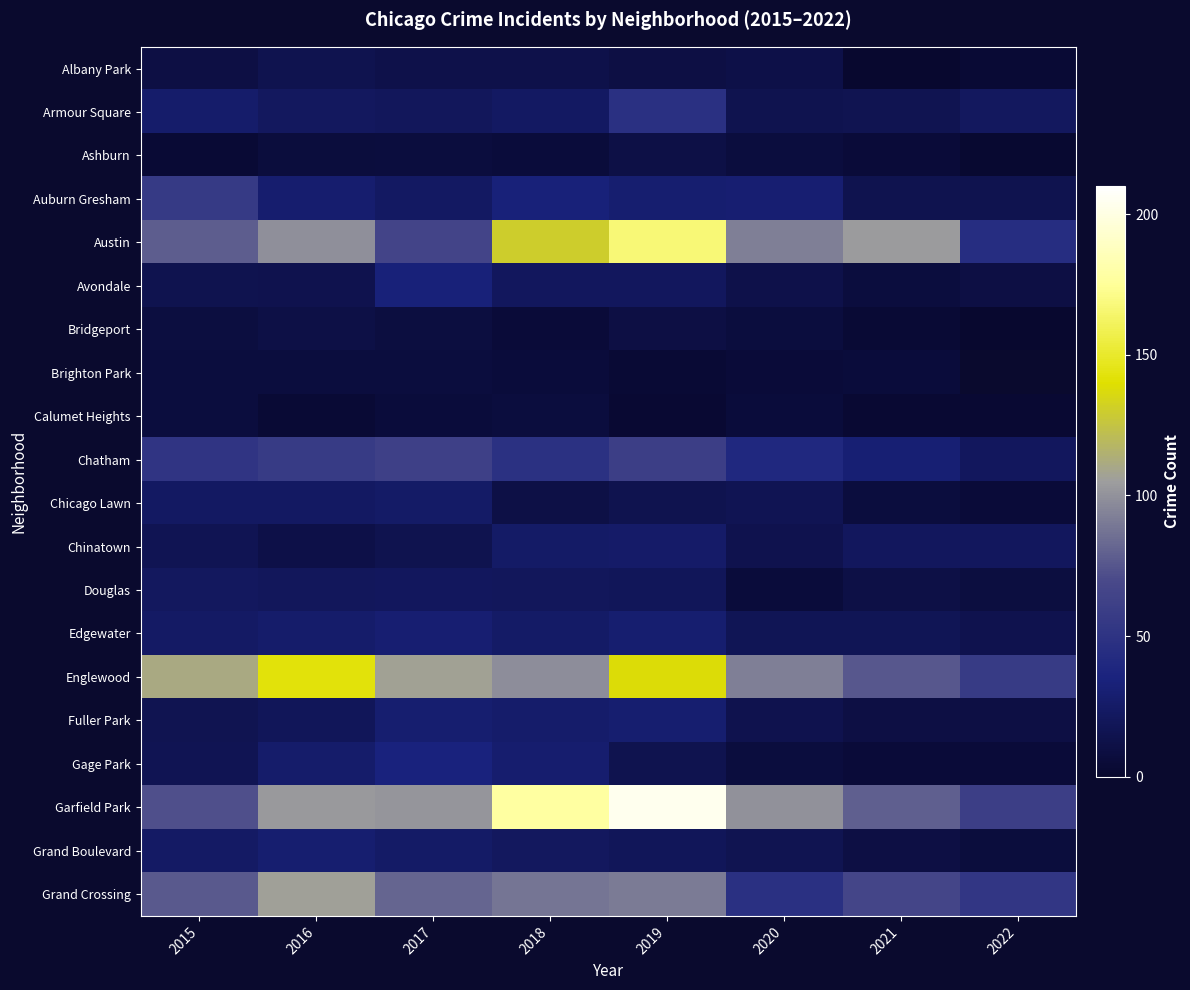

The value of Brighton Park at 2016 is 8.0. True or false?

True